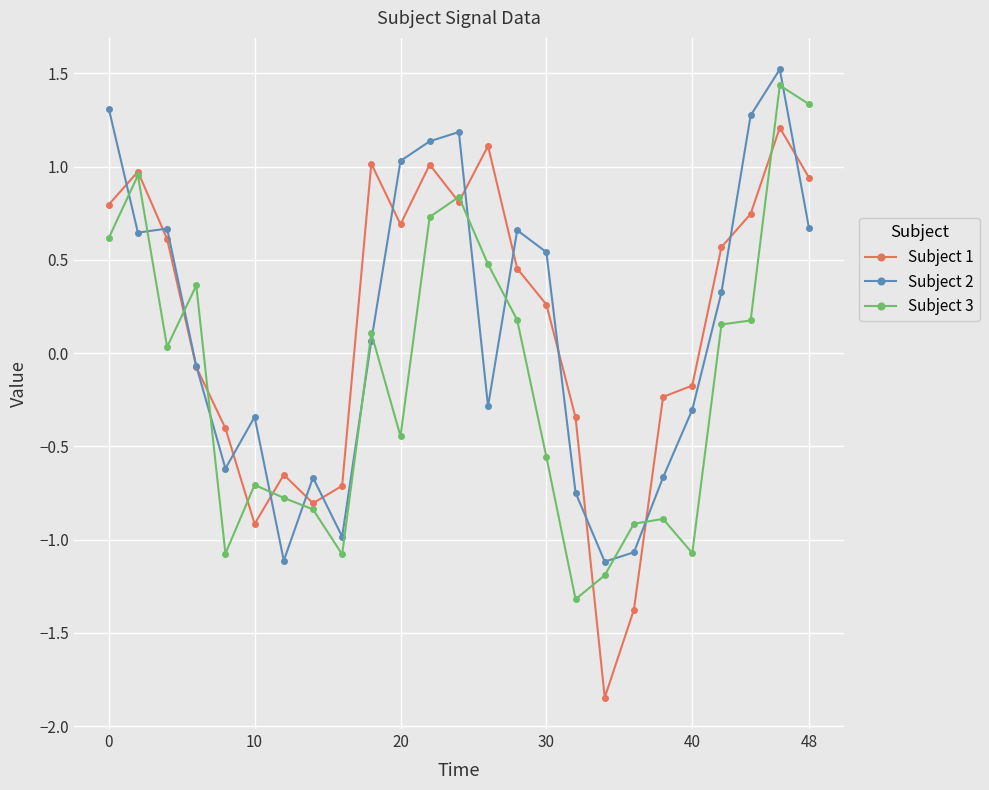

After their last crossing, which series has the higher values: Subject 2 or Subject 1?

Subject 1